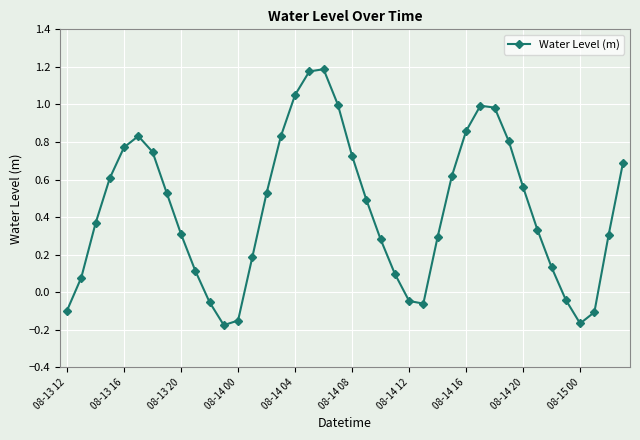

How many values are below zero?

9